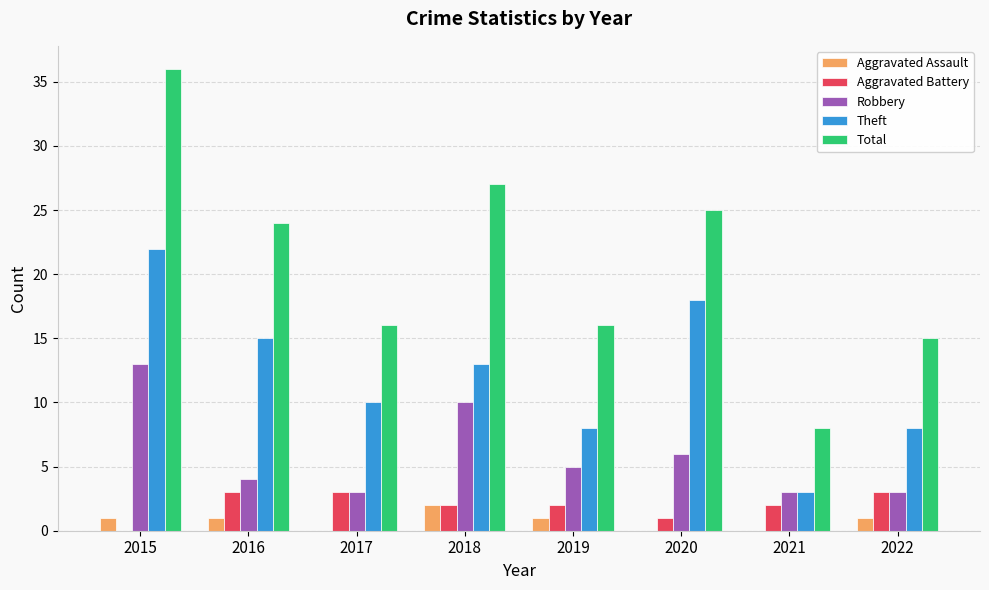

How many categories are shown in the chart?

8